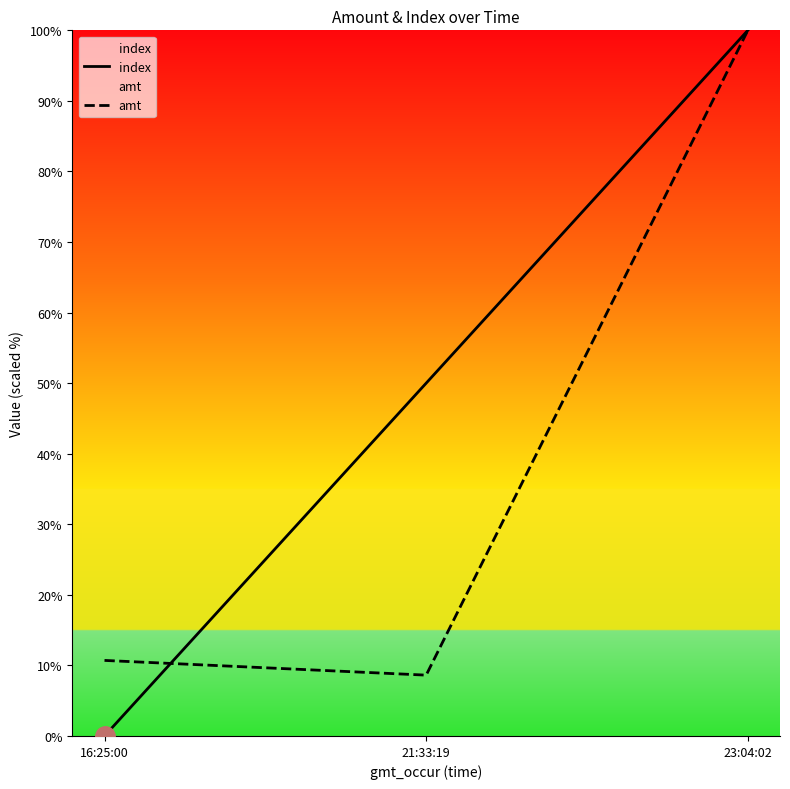

What is the value of the amt point at the 2nd from the left?

8.6